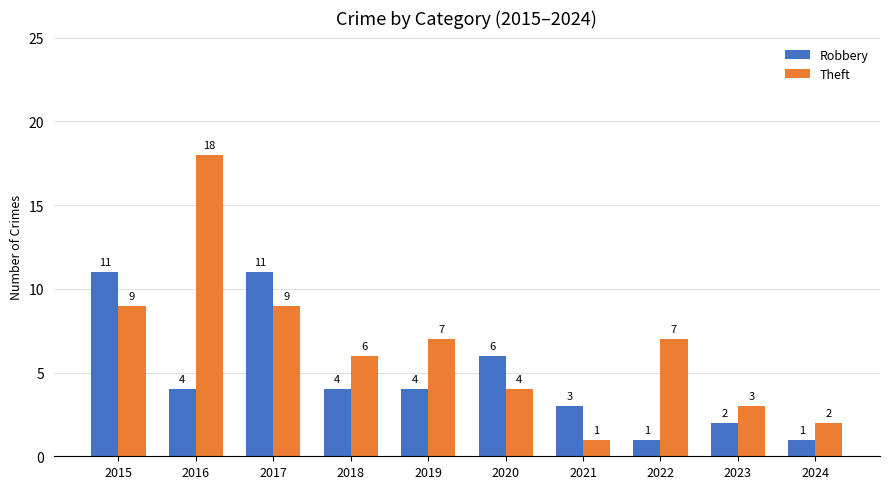

At 2023, list the series in order from largest to smallest.

Theft, Robbery